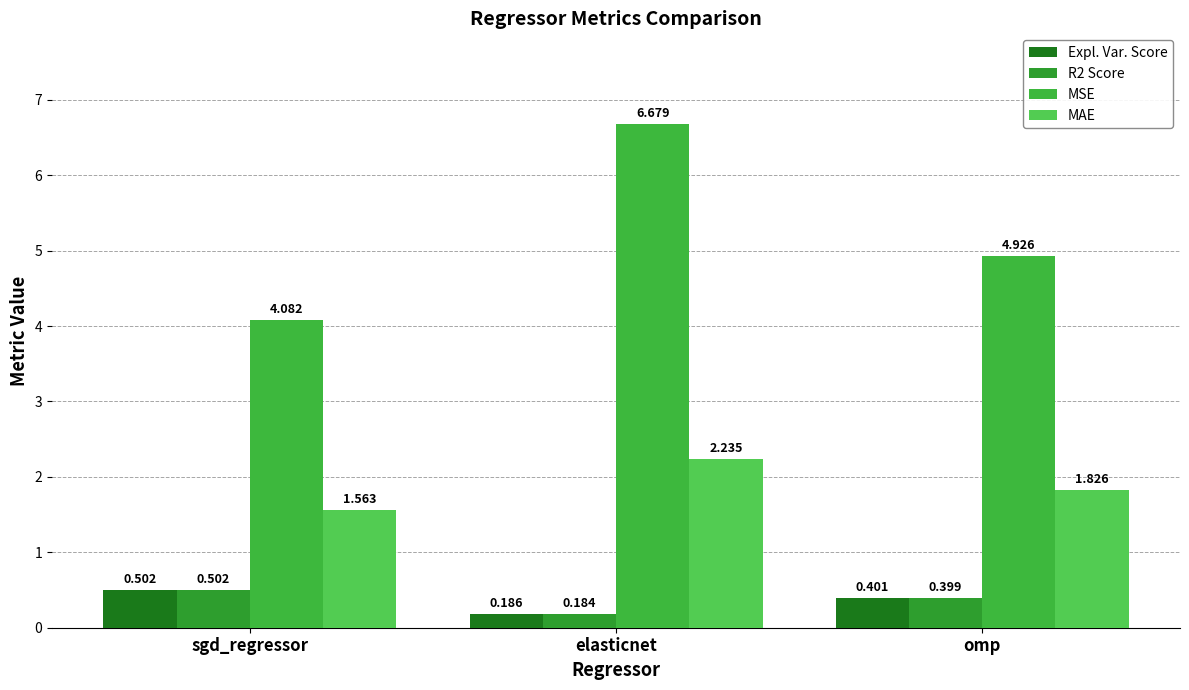

What is the label of the 1st bar from the right?

omp